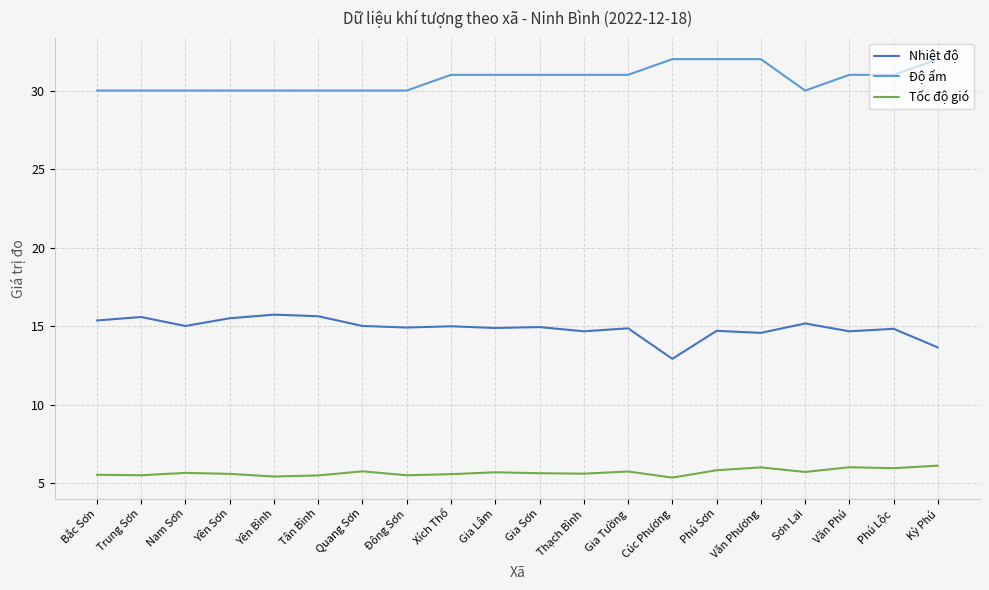

What is the sum of the Nhiệt độ values at Phú Lộc and Đông Sơn?

29.8